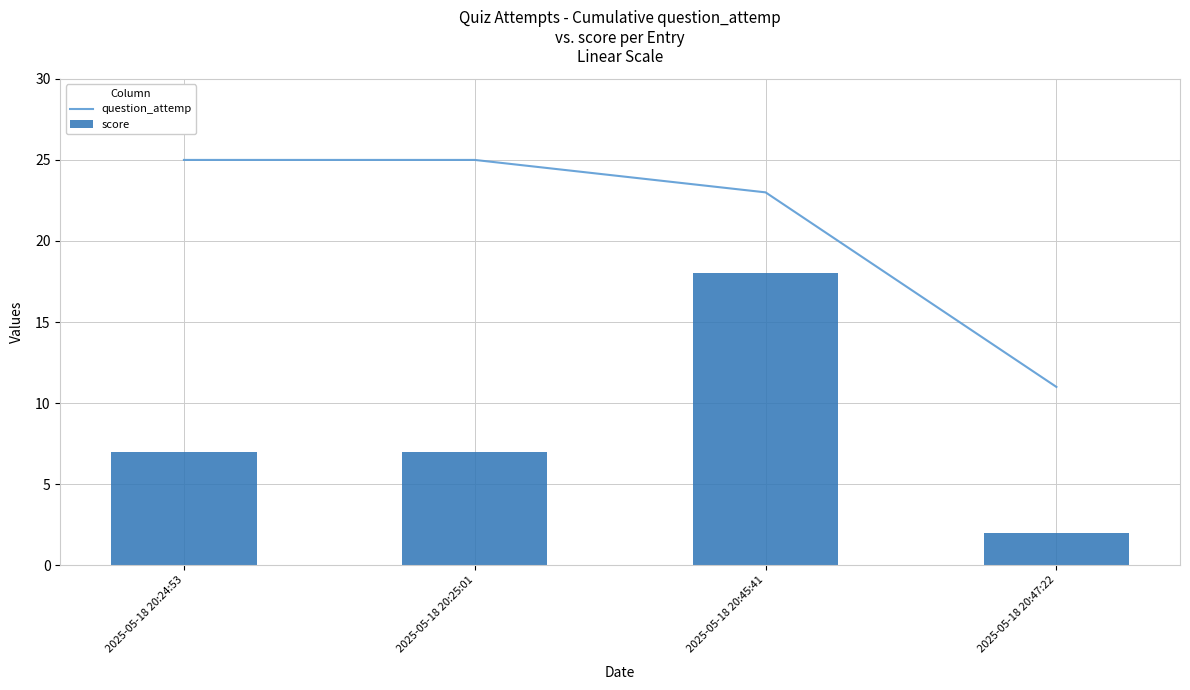

Is it true that question_attemp equals 15 at 2025-05-18 20:45:41?

False